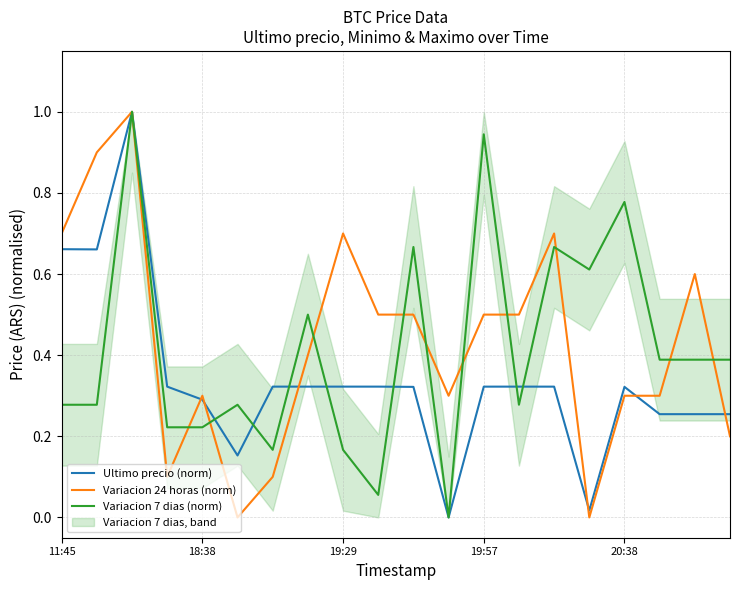

In Variacion 7 dias (norm), how many points are lower than both neighbors (excluding endpoints)?

5